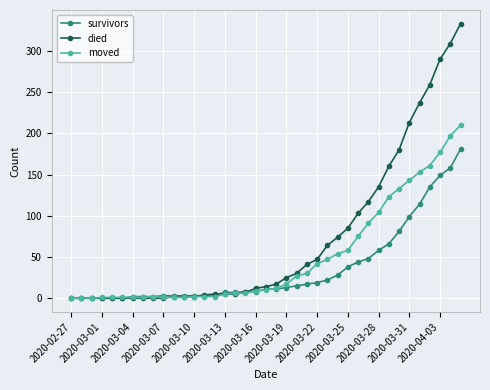

What is the value of the moved point at the 38th from the left?

197